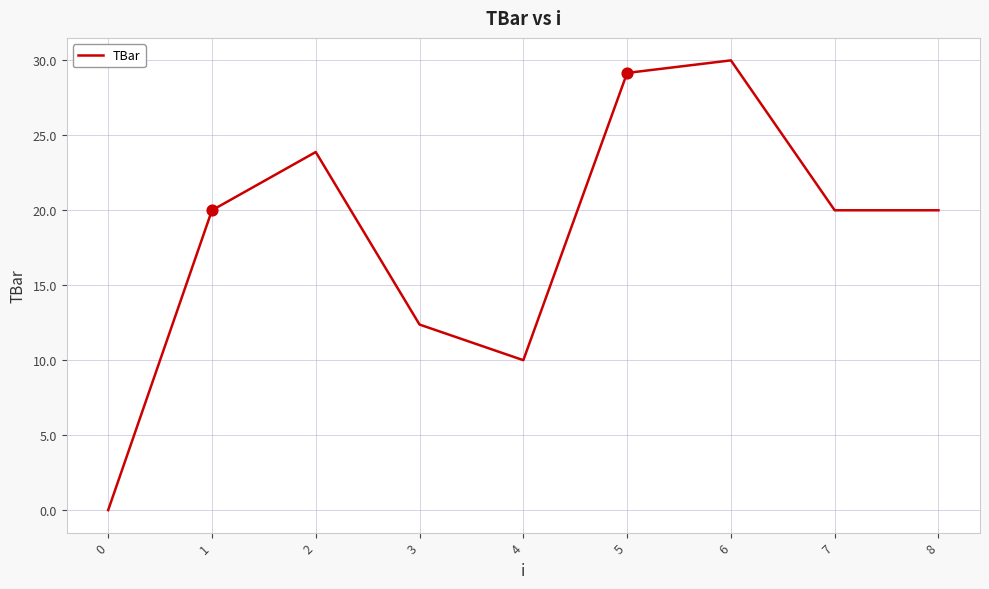

Approximately how many times larger is the value at 5 compared to 1?

1.5